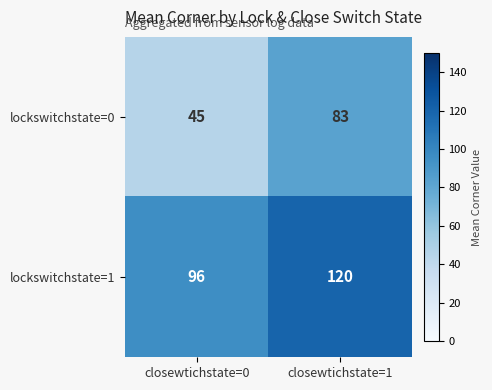

At how many categories does at least one series exceed 68?

2